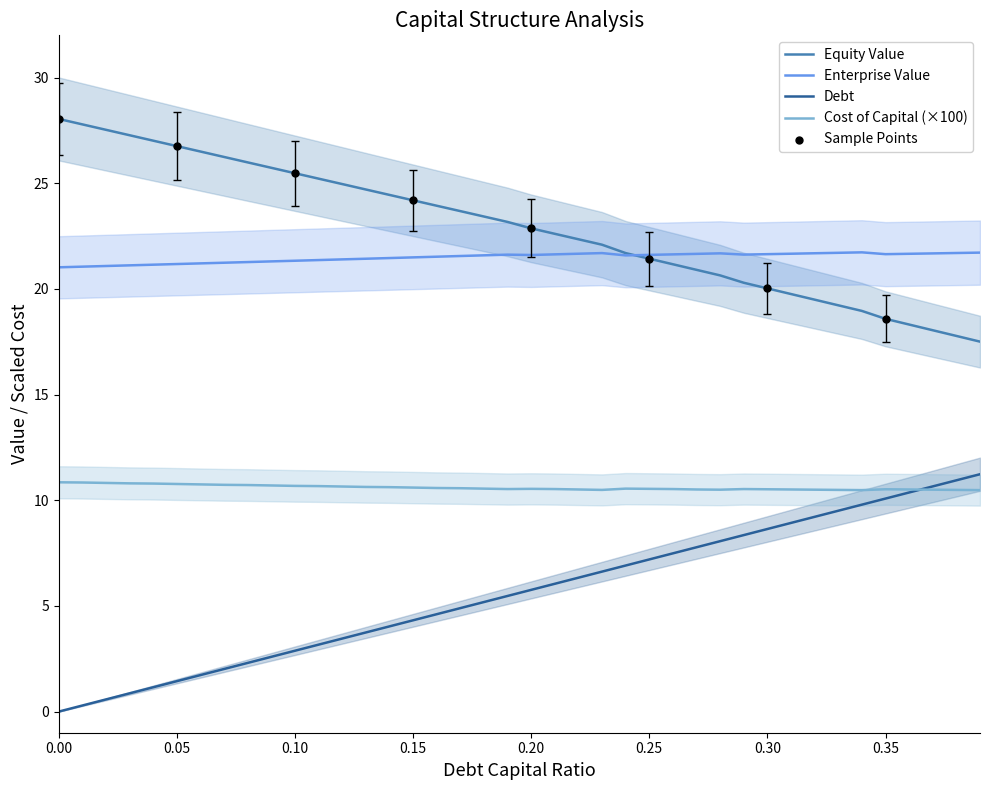

Which series reaches the minimum Y coordinate?

debt_capital